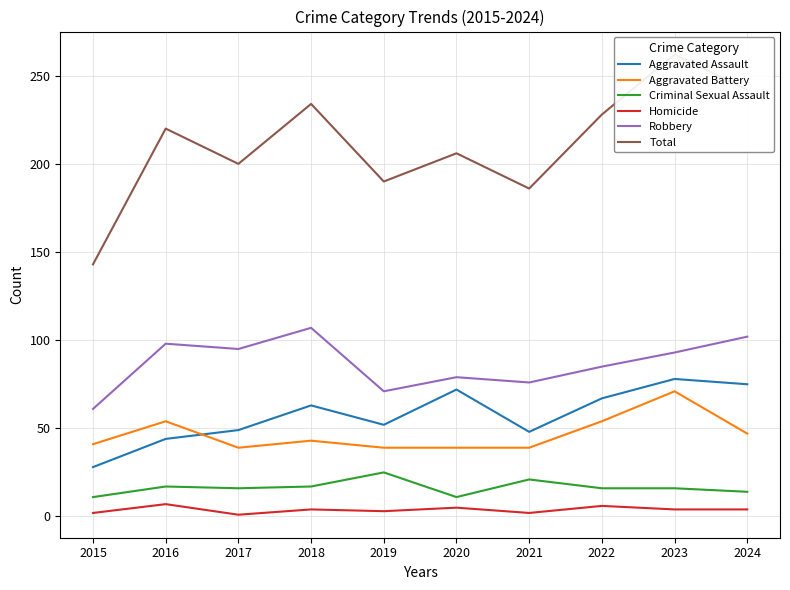

What is the sum of all Robbery values?

867